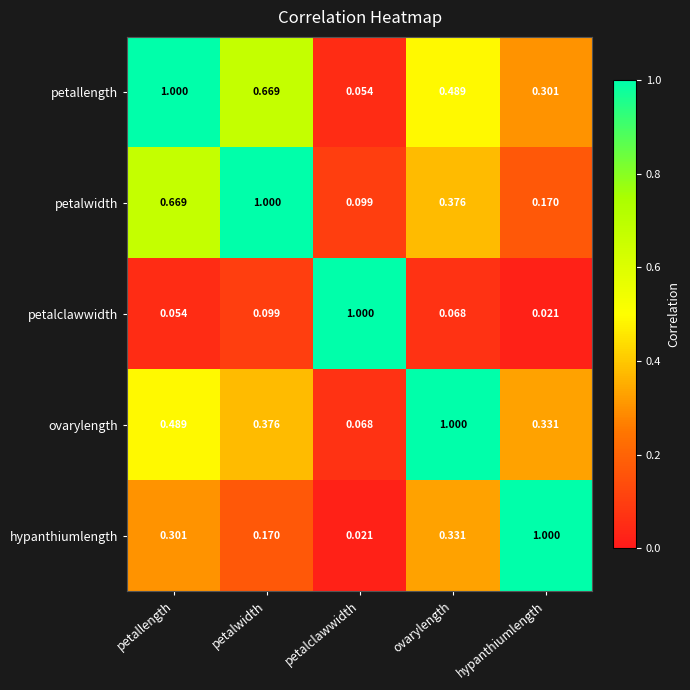

What is the difference between the highest and lowest values at ovarylength?

0.9